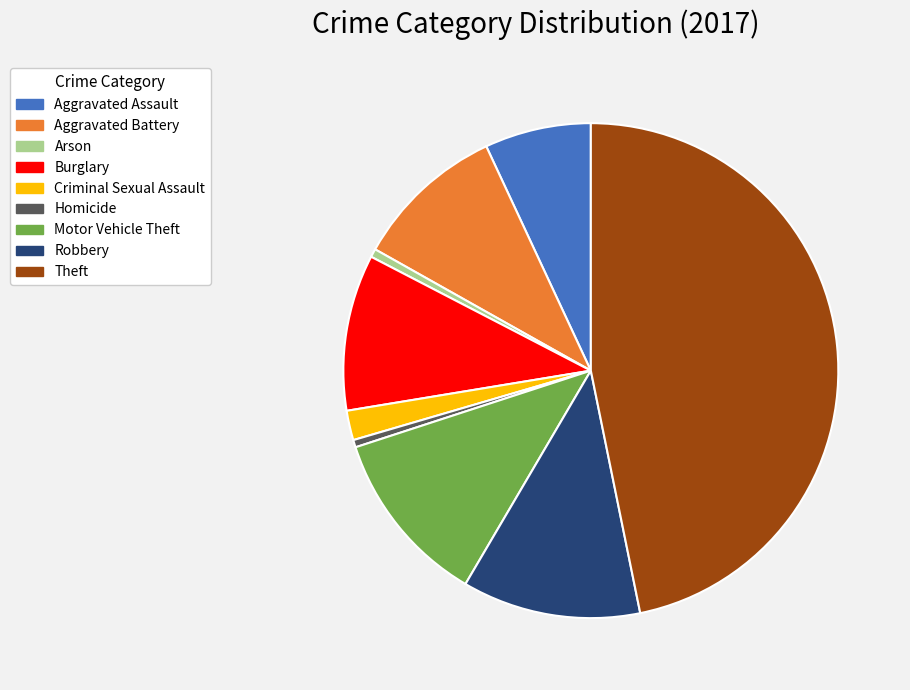

Does any single category account for the majority?

No